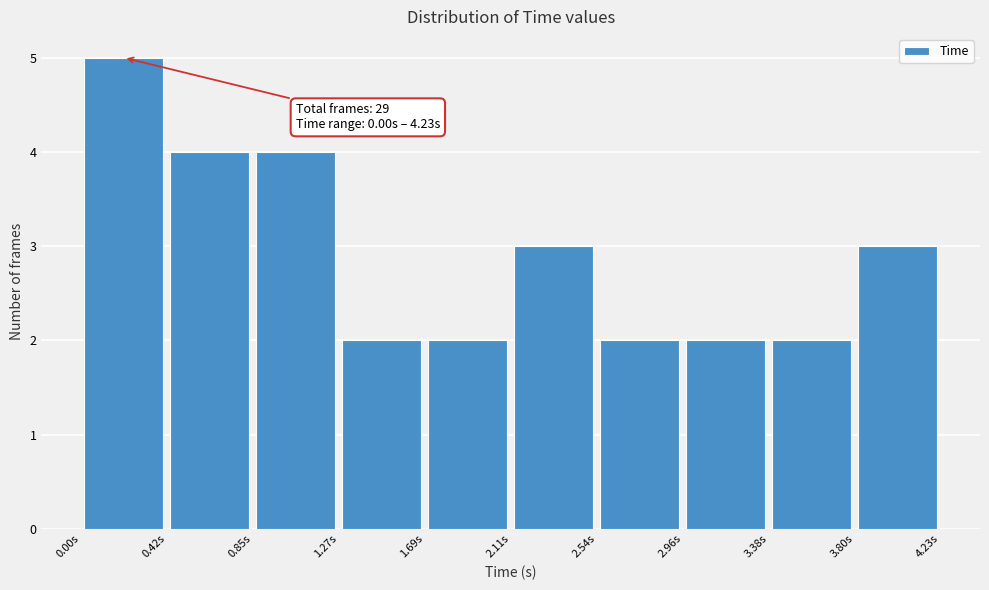

Which range on the x-axis has the tallest bar?

0.00 to 0.40